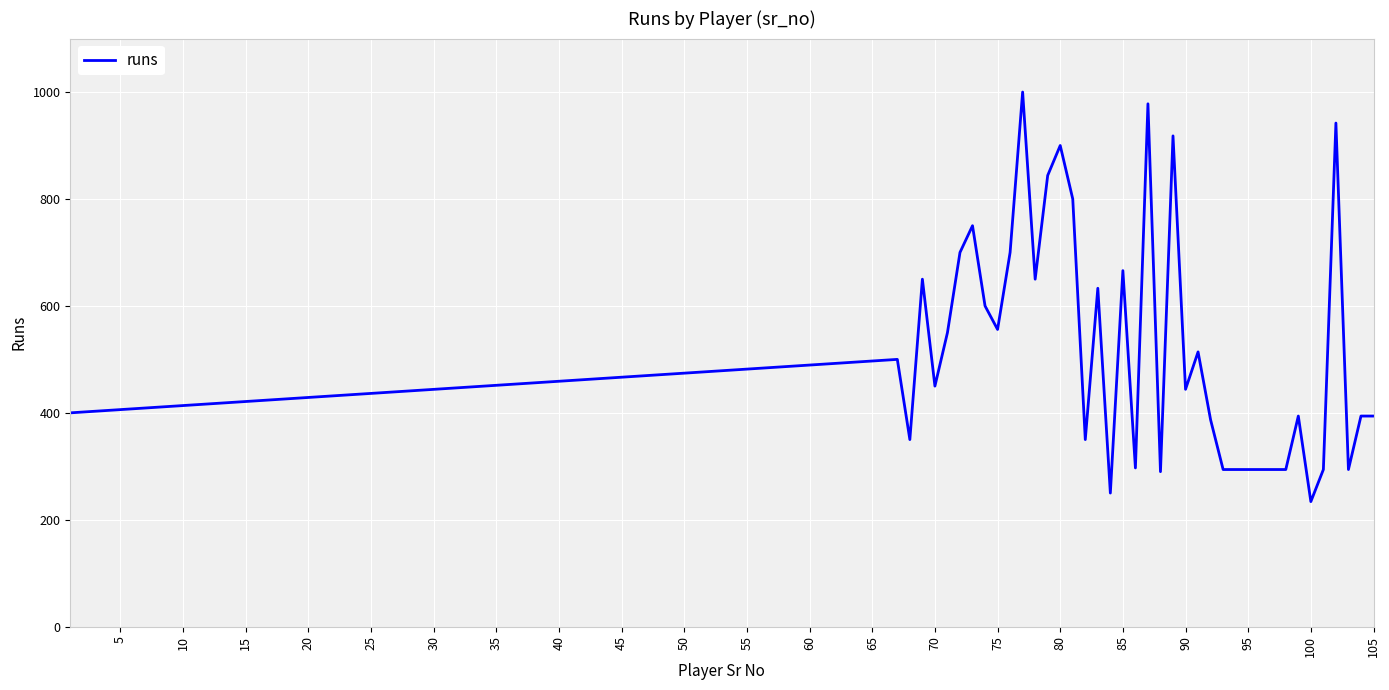

What is the greatest value displayed?

1000